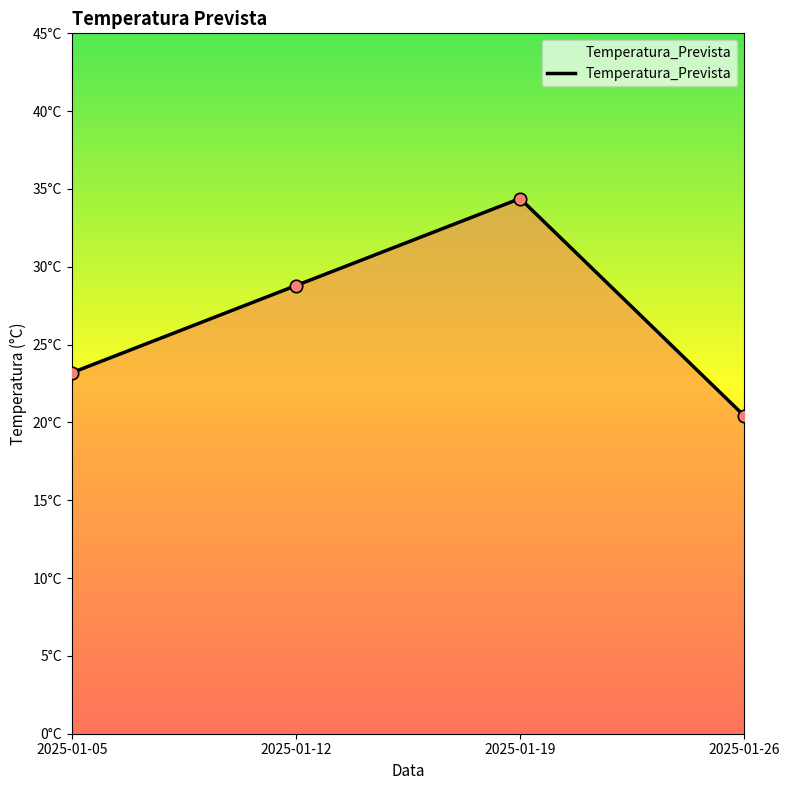

What is the change in value from 2025-01-05 to 2025-01-19?

+11.2